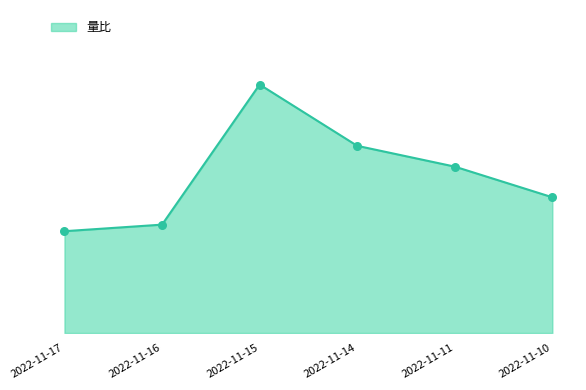

What is the change in value from 2022-11-14 to 2022-11-10?

-0.5